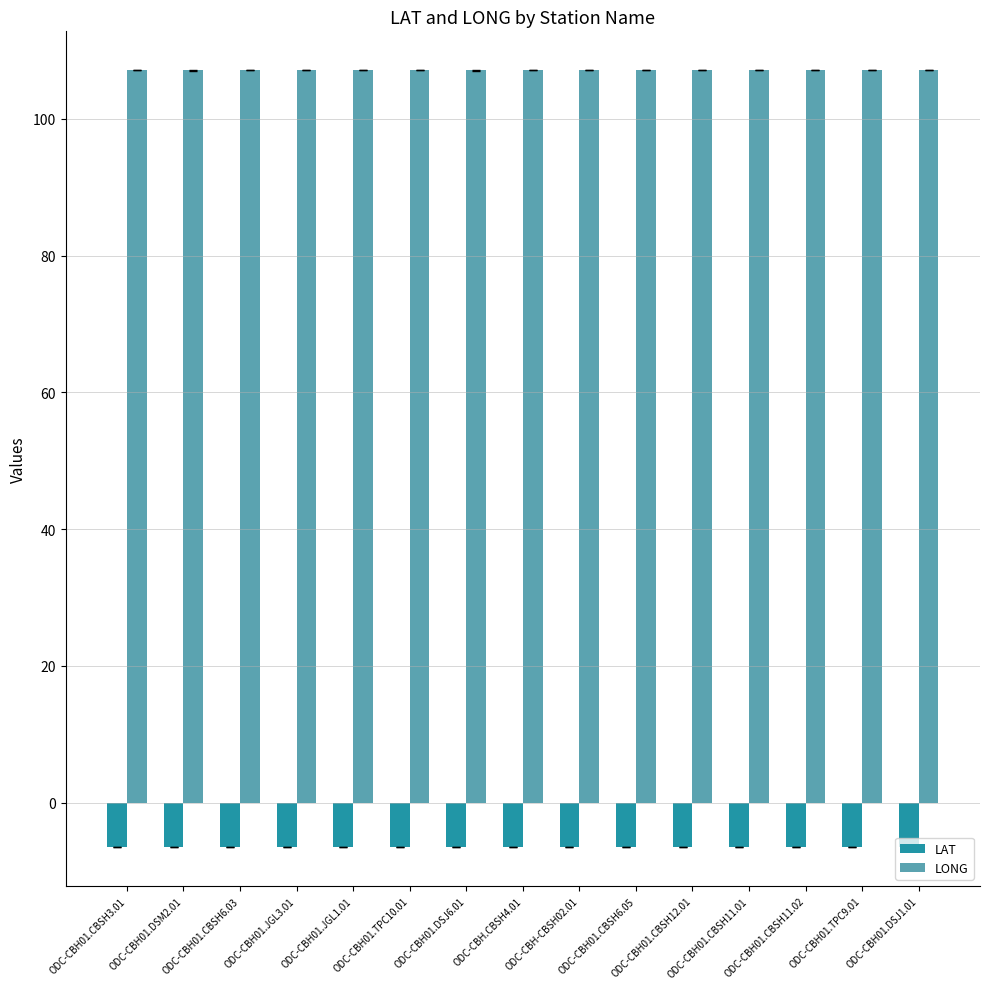

What is the difference between the highest and lowest values at ODC-CBH.CBSH4.01?

113.5